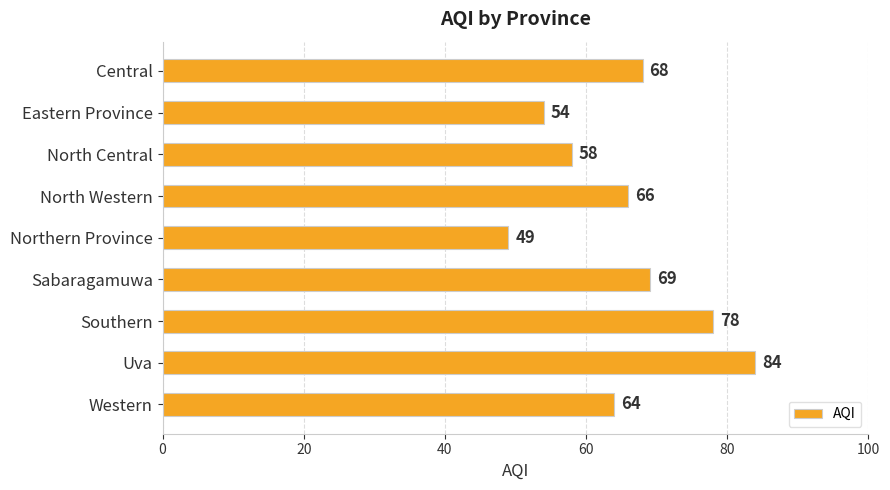

What is the label of the 4th bar from the top?

North Western